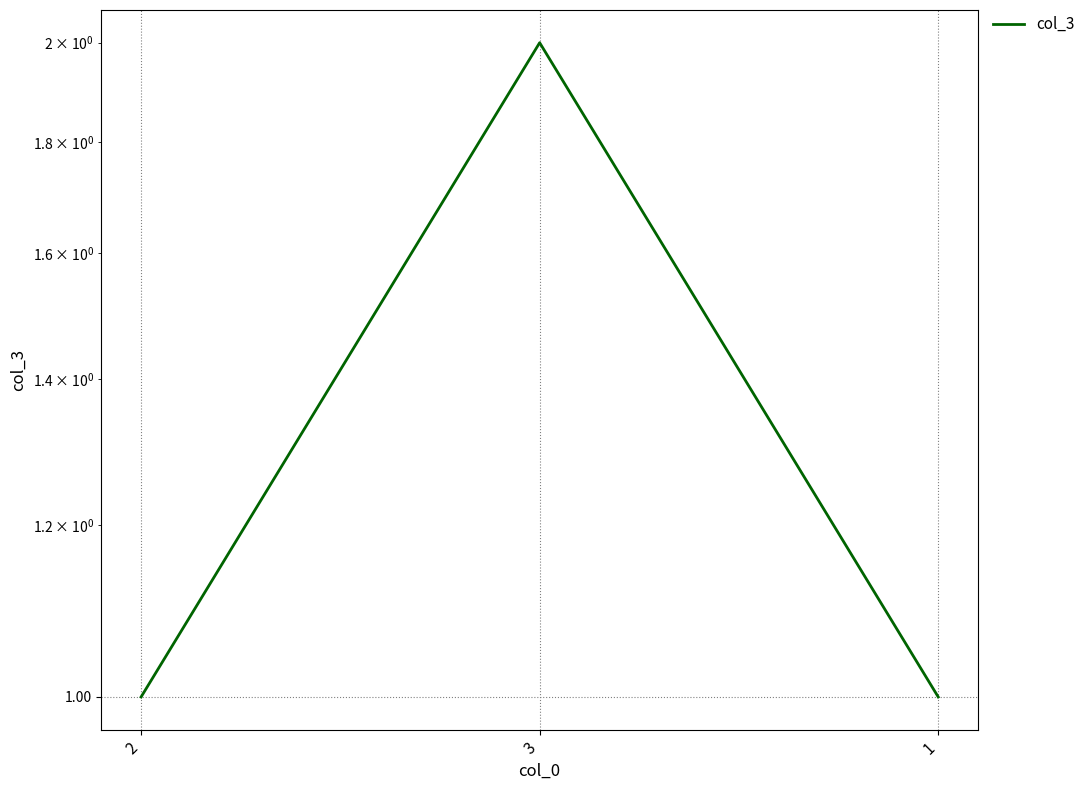

Read the value at 2.

1